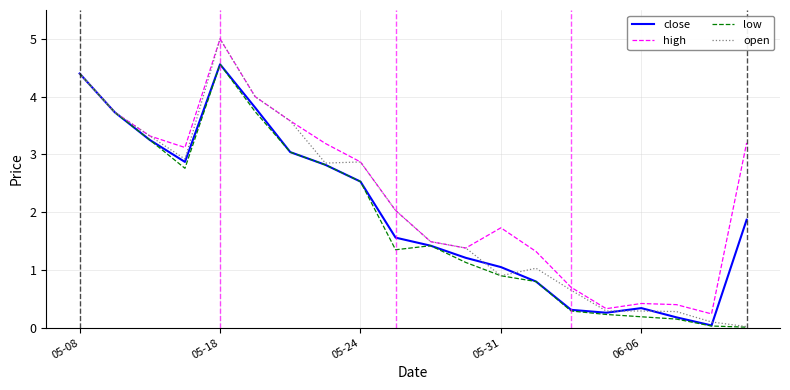

What is the greatest value displayed?

5.0